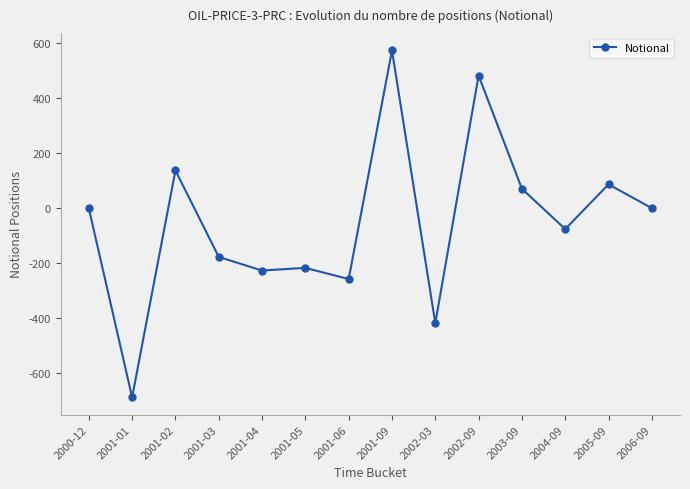

Where is the first local maximum?

2001-02